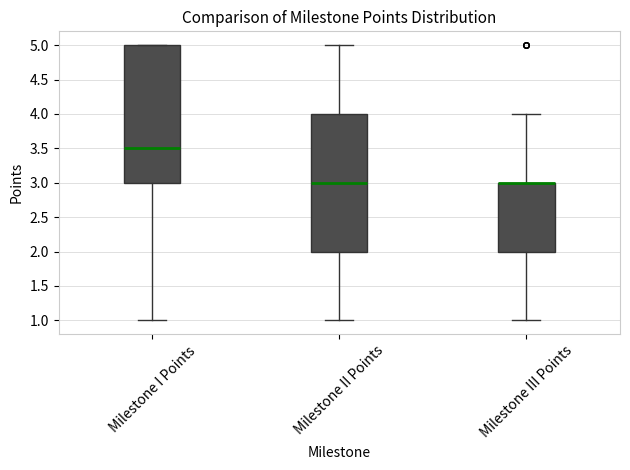

Where does the upper whisker of the box for Milestone II Points end on the y-axis? The values are not printed on the chart, so give them approximately, as read against the axis.

5.0